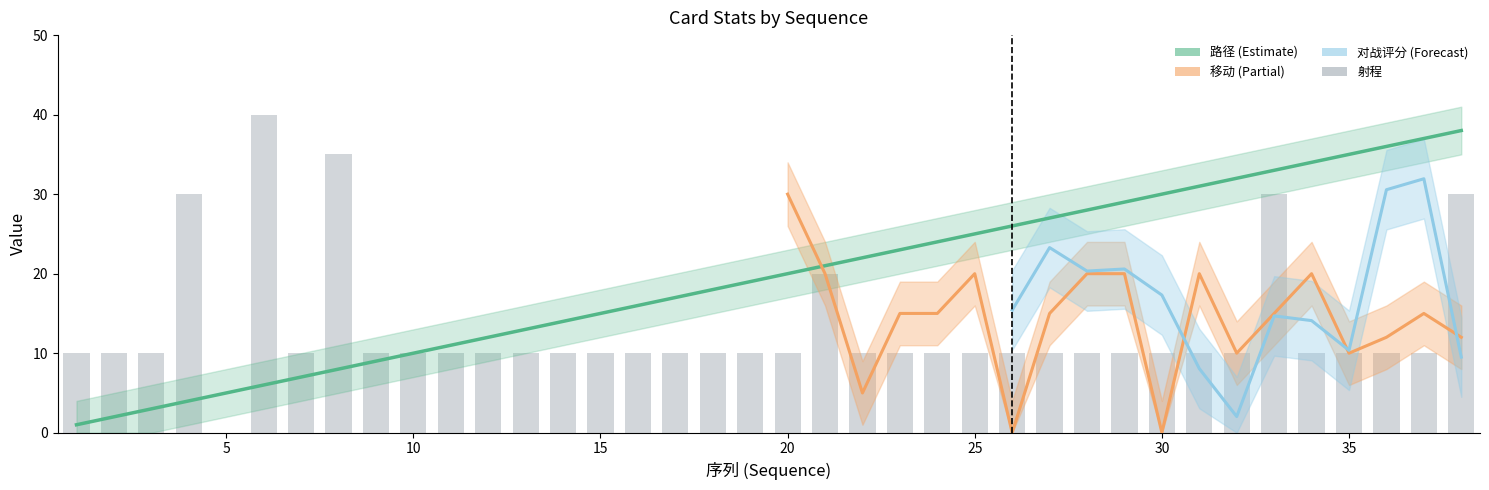

What is the value of the 路径 bar at the 28th from the left?

28